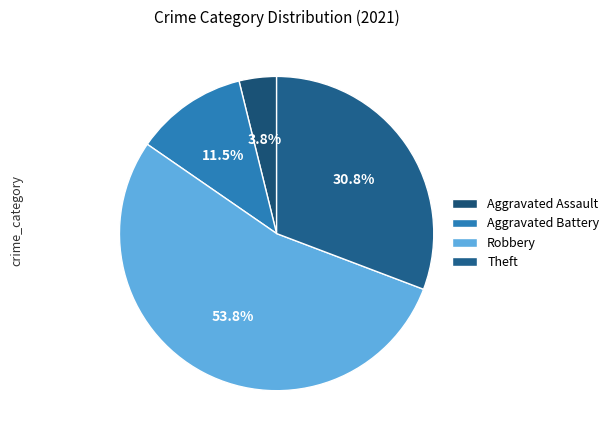

The Robbery slice represents 41% of the pie. True or false?

False